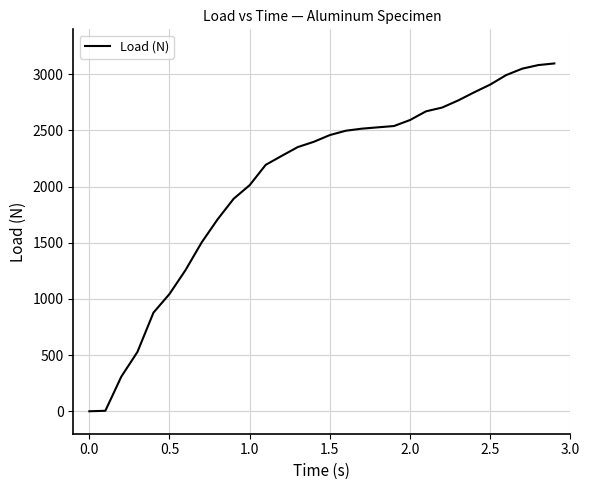

What is the difference between the maximum and minimum values?

3096.4